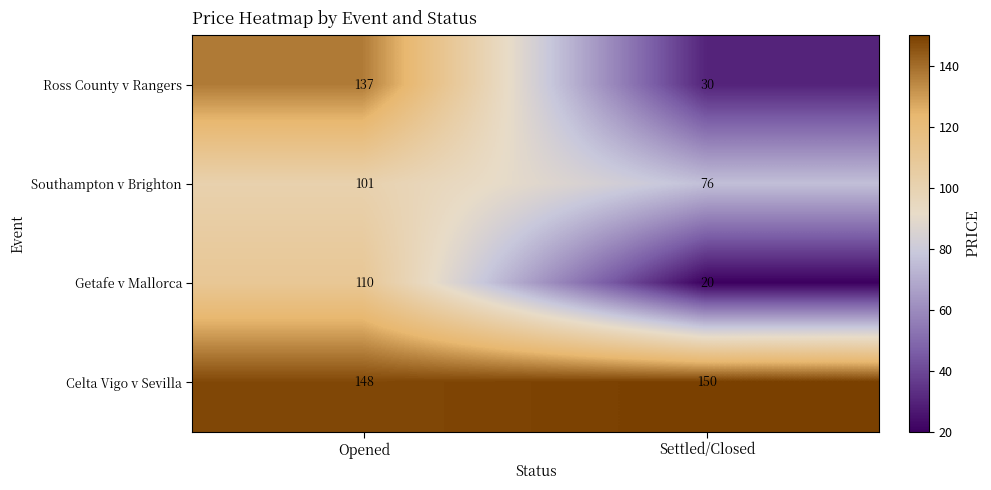

Which series has the widest spread of values?

Ross County v Rangers